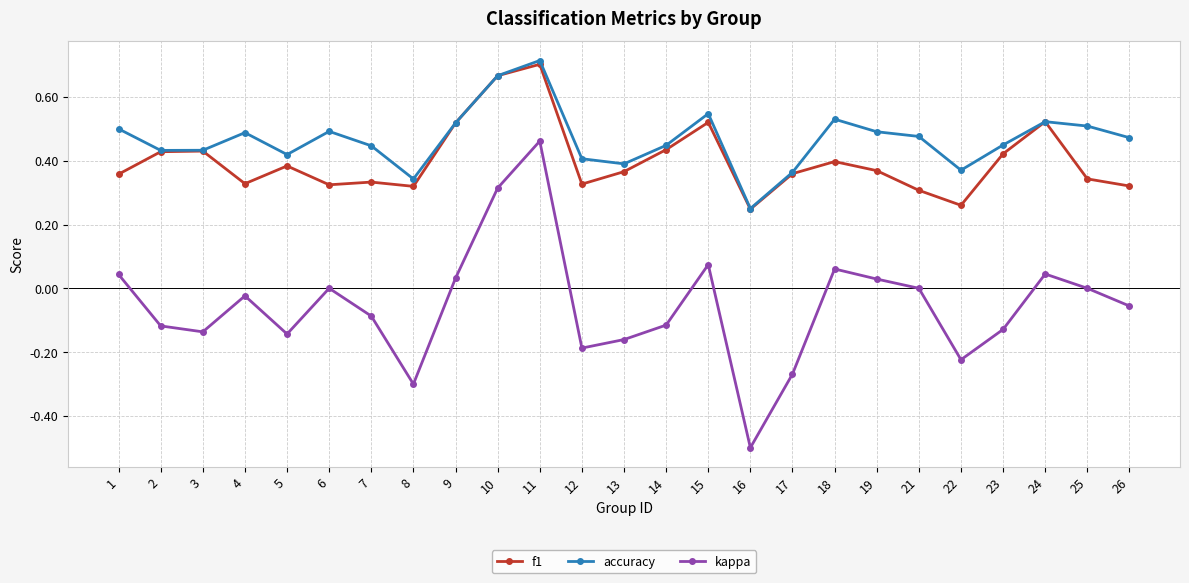

Which series has the largest range (max minus min)?

kappa